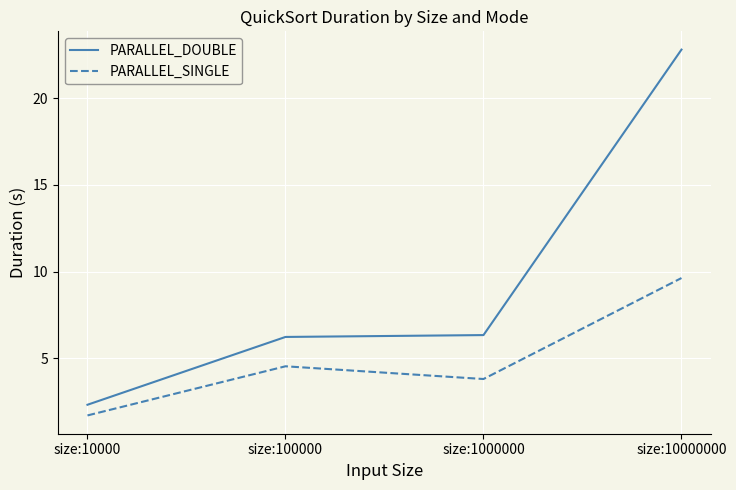

What is the average value of the PARALLEL_DOUBLE series?

9.4